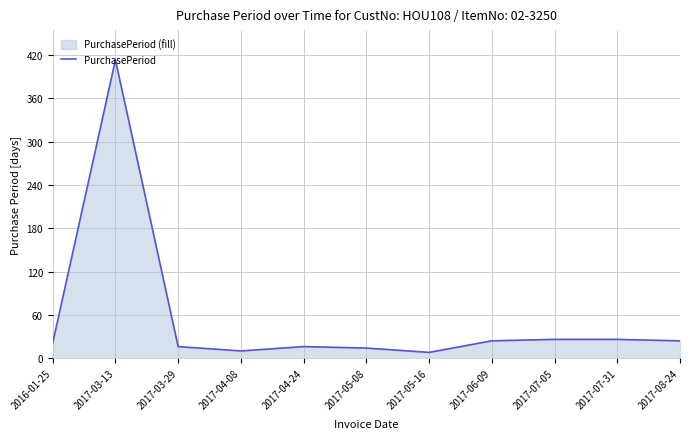

Reading left to right, extract all data points from this chart.

2016-01-25=21	2017-03-13=413	2017-03-29=16	2017-04-08=10	2017-04-24=16	2017-05-08=14	2017-05-16=8	2017-06-09=24	2017-07-05=26	2017-07-31=26	2017-08-24=24